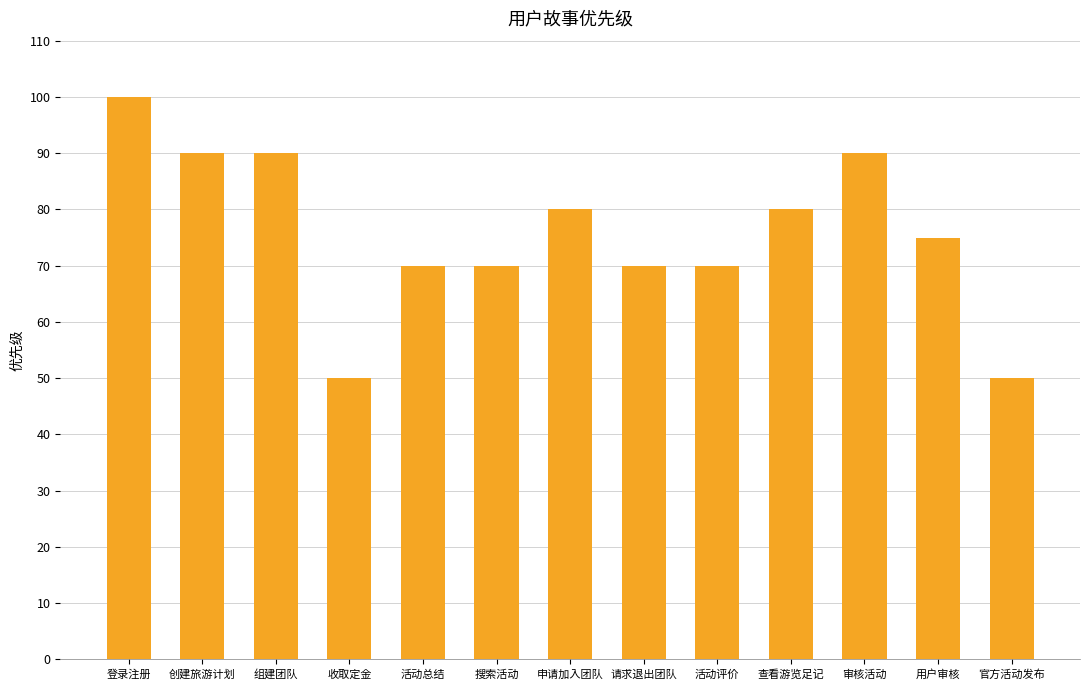

Which category has the highest value across all series?

登录注册